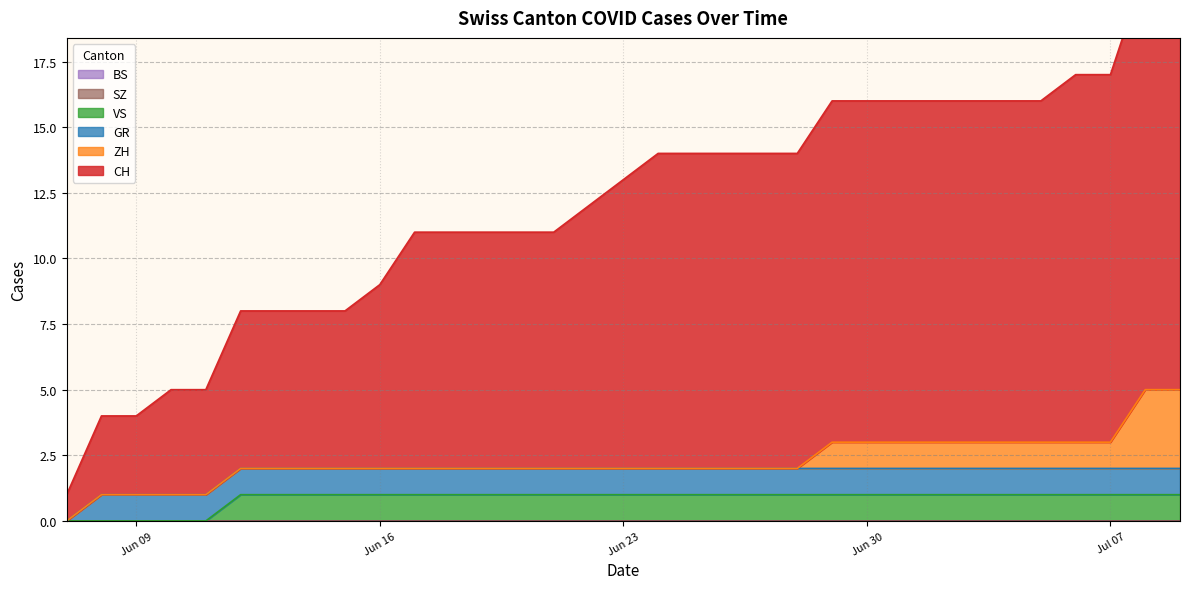

Which has a higher value, 2020-07-05 or 2020-06-07?

2020-07-05